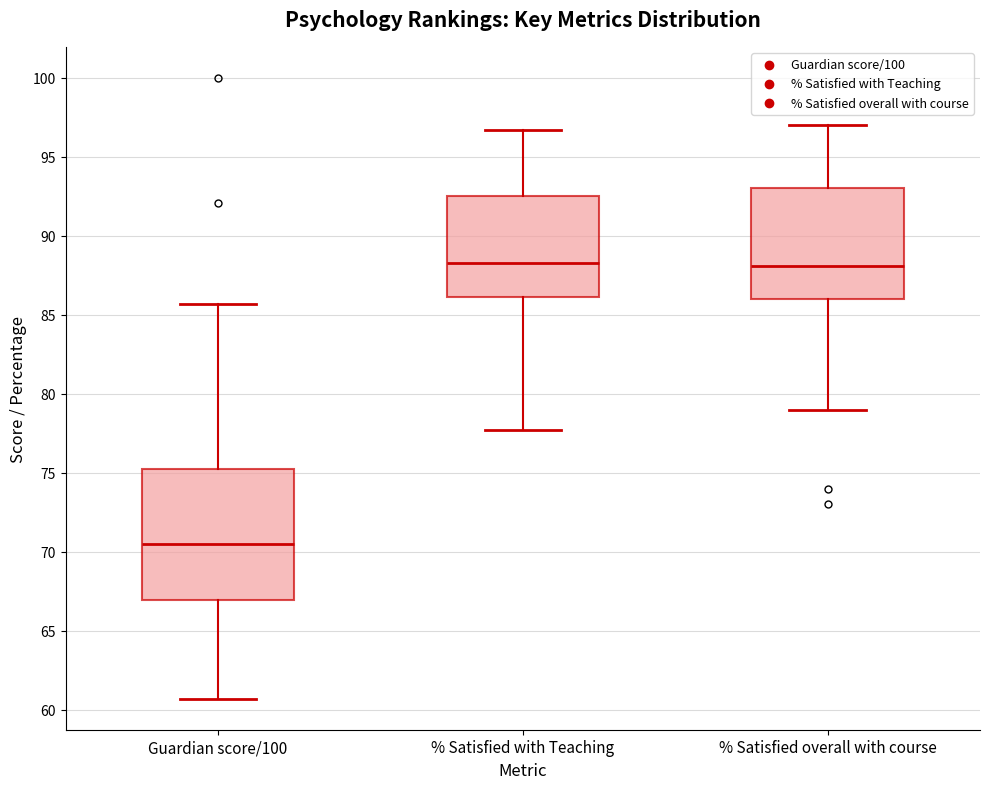

Comparing the boxes themselves (not the whiskers), which one is the tallest?

Guardian score/100